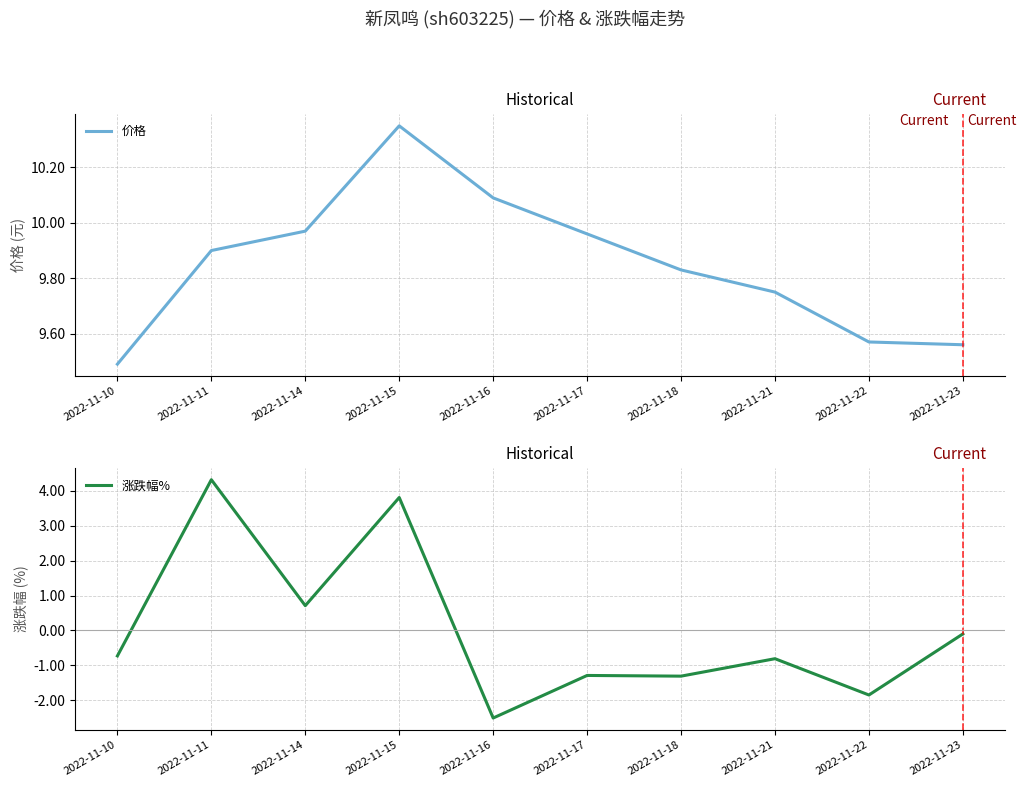

At which category is the sum across all series the highest?

2022-11-11